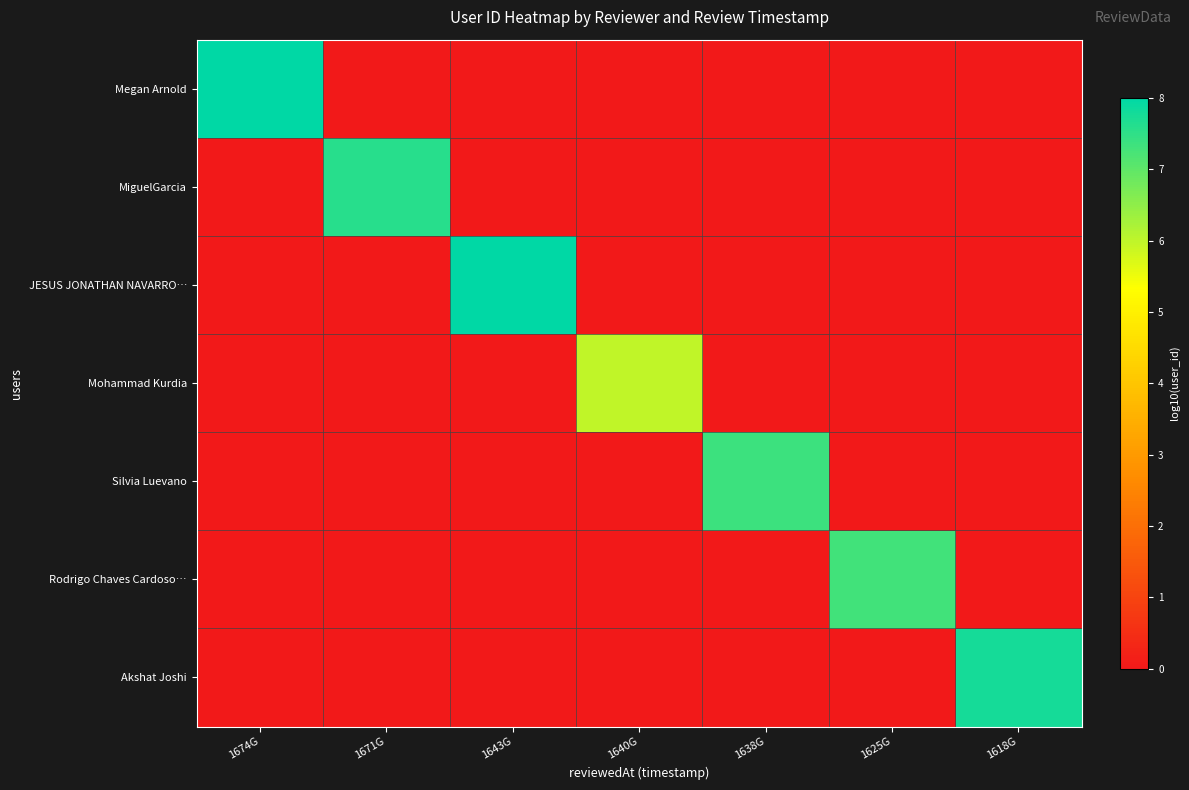

What value does the JESUS JONATHAN NAVARRO… series have at 1643G?

8.0